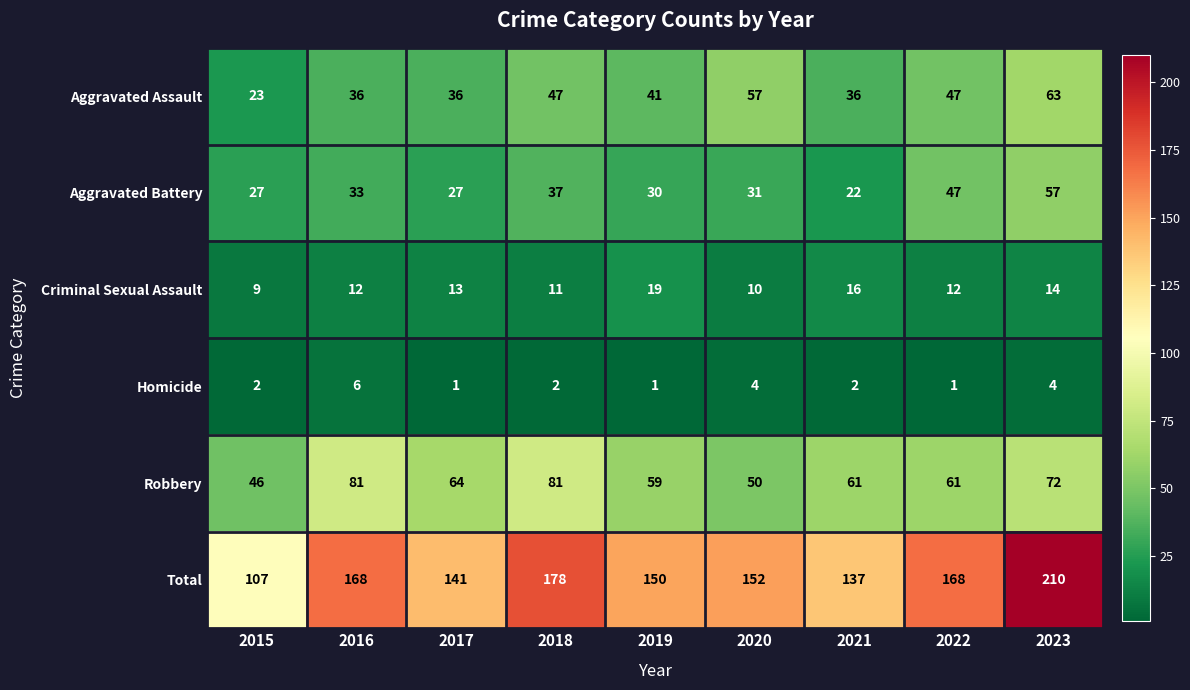

Between 2017 and 2020, which series saw the biggest shift?

Aggravated Assault